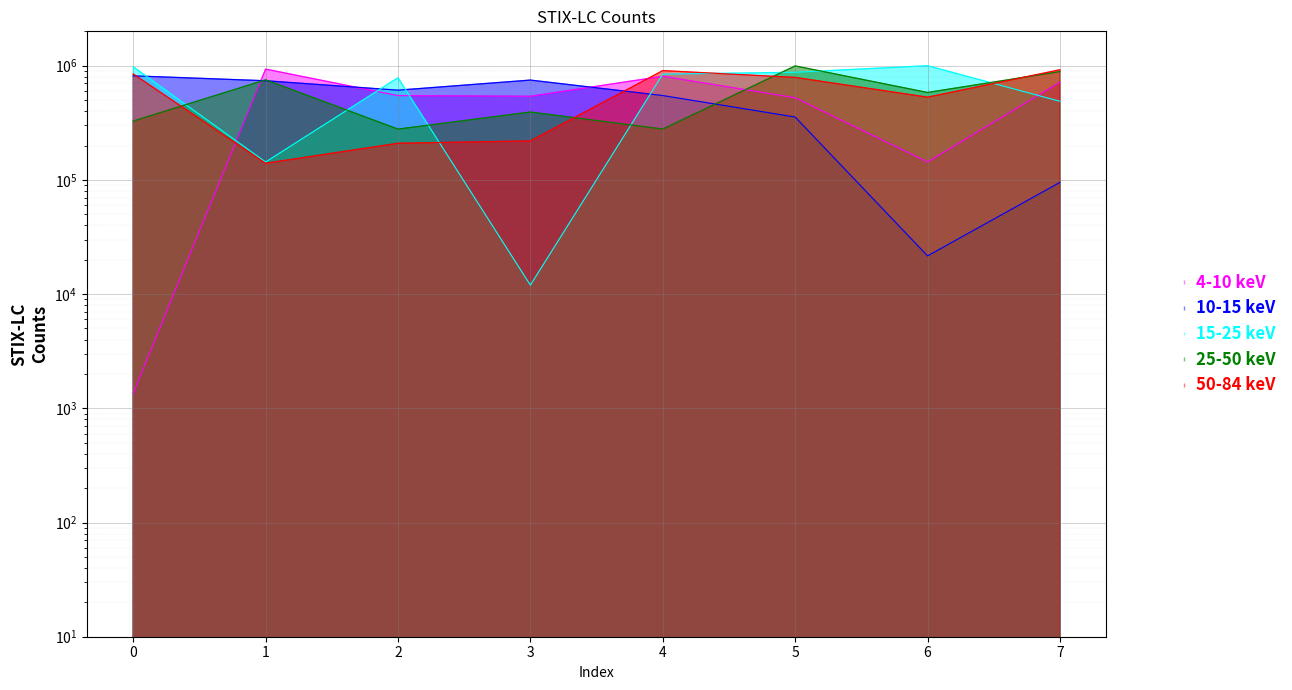

List the labels in order of 15-25 keV value, smallest first.

3, 1, 7, 2, 4, 5, 0, 6